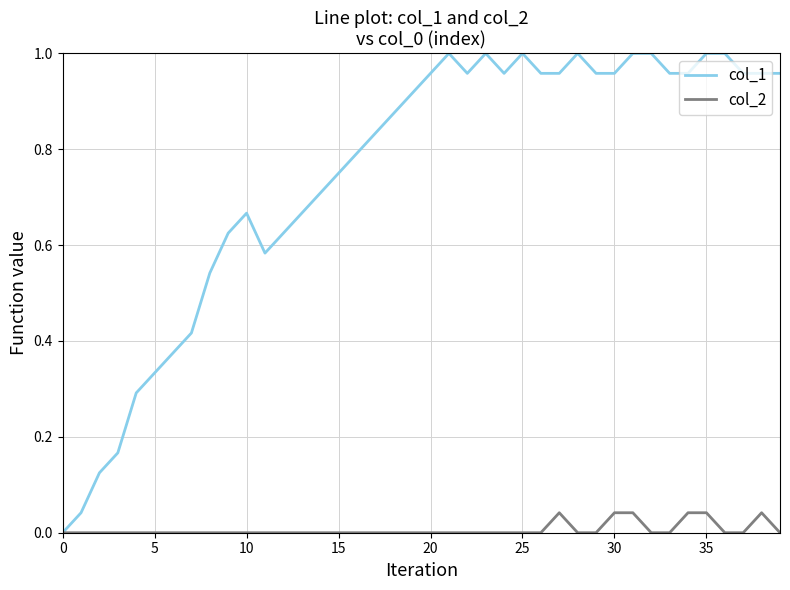

Which series has the widest spread of values?

col_1